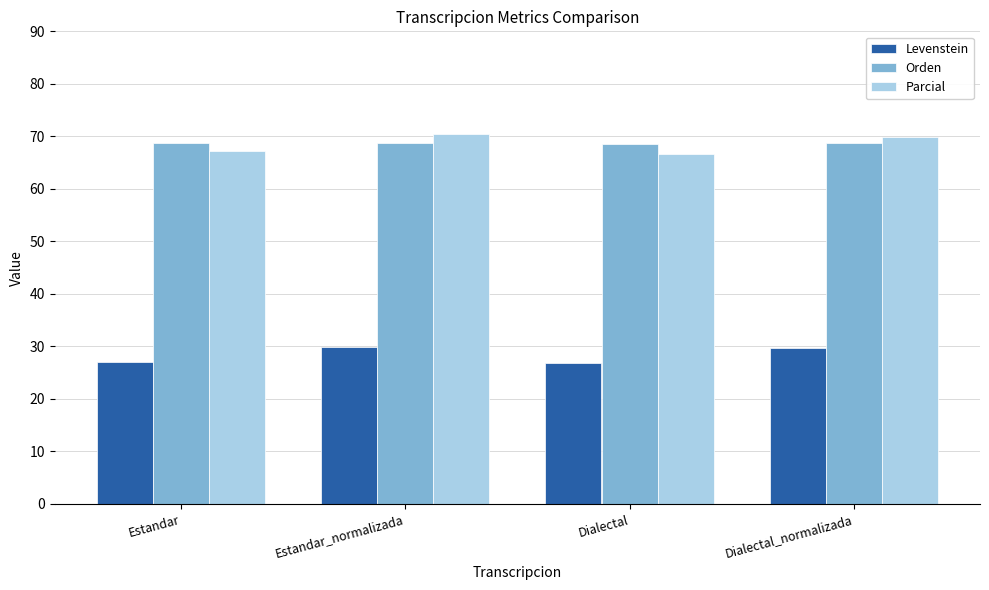

What is the maximum value for Parcial?

70.5